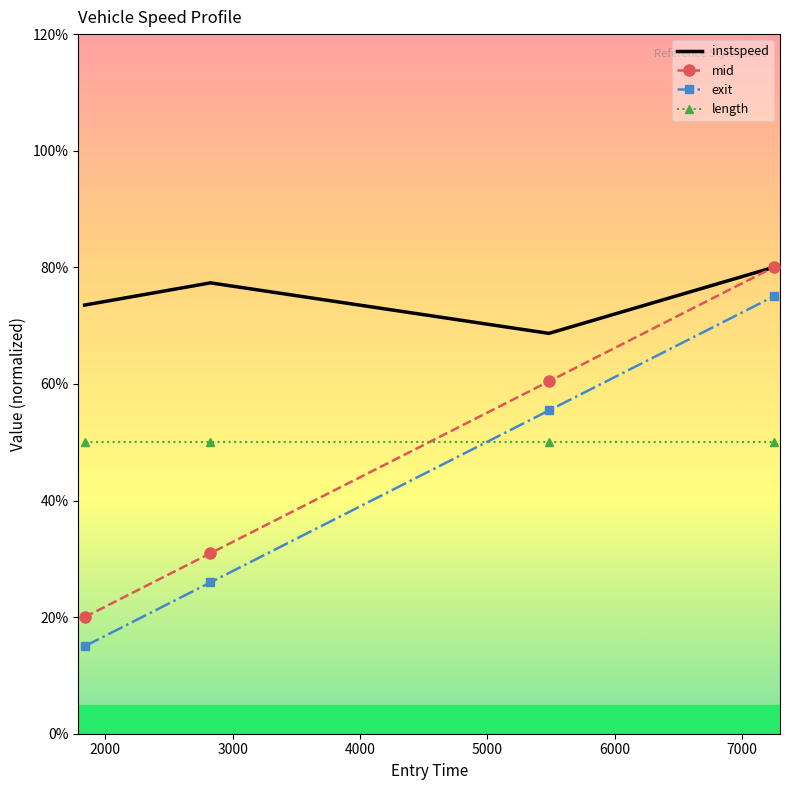

What is the sum of all instspeed values?

299.5